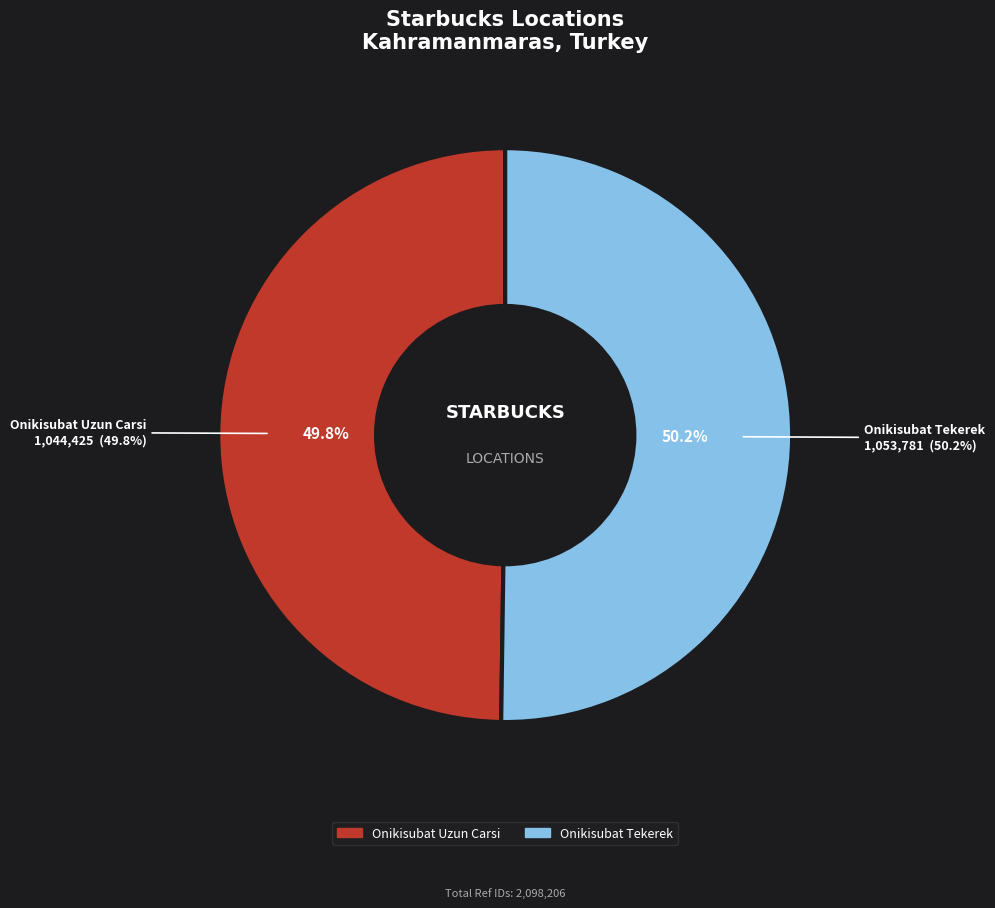

To the nearest percent, what is the combined percentage of Onikisubat Uzun Carsi and Onikisubat Tekerek?

100%